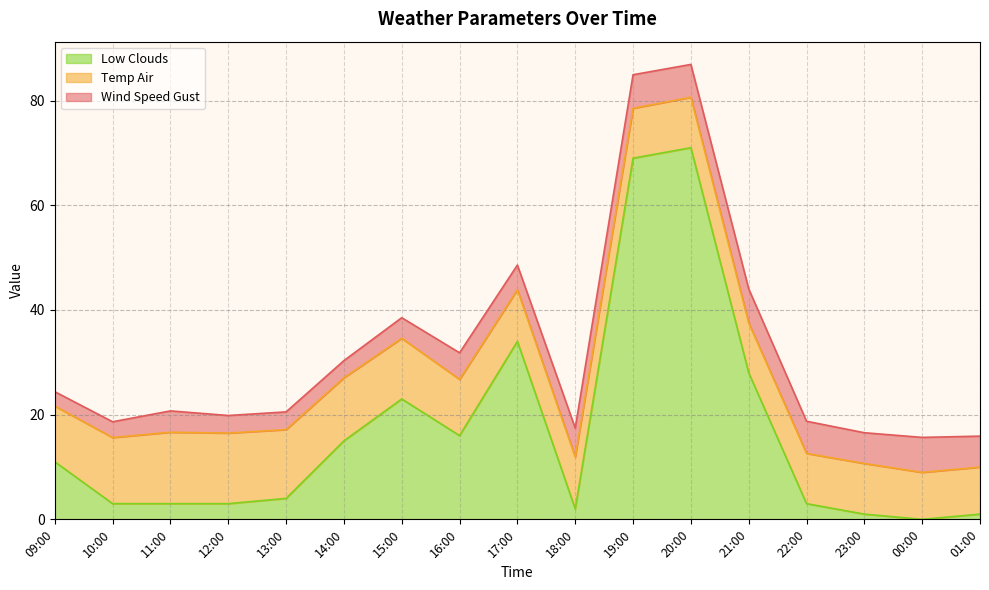

At which label does low_clouds reach its peak?

20:00